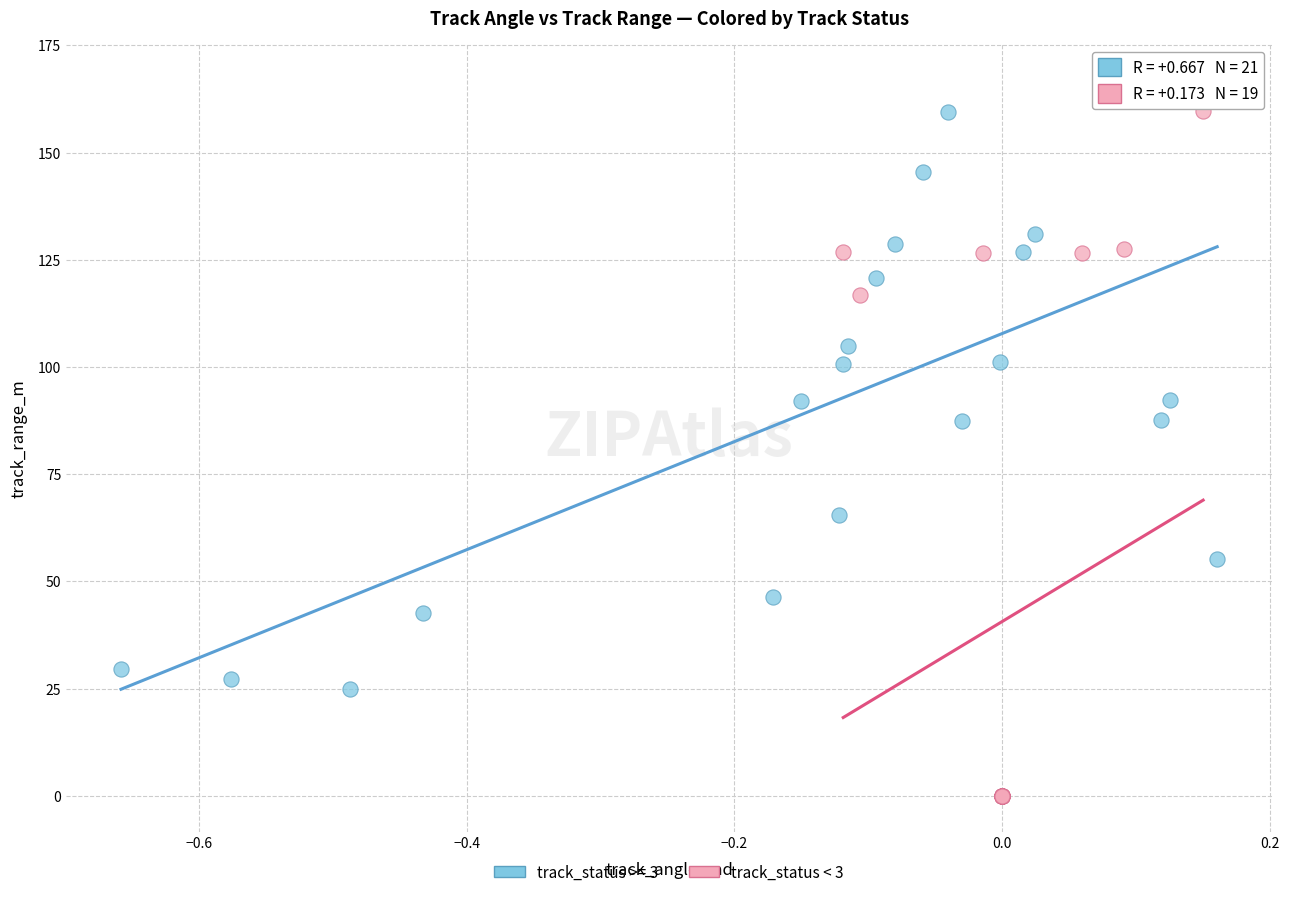

Which series contains the highest Y value?

track_status >= 3